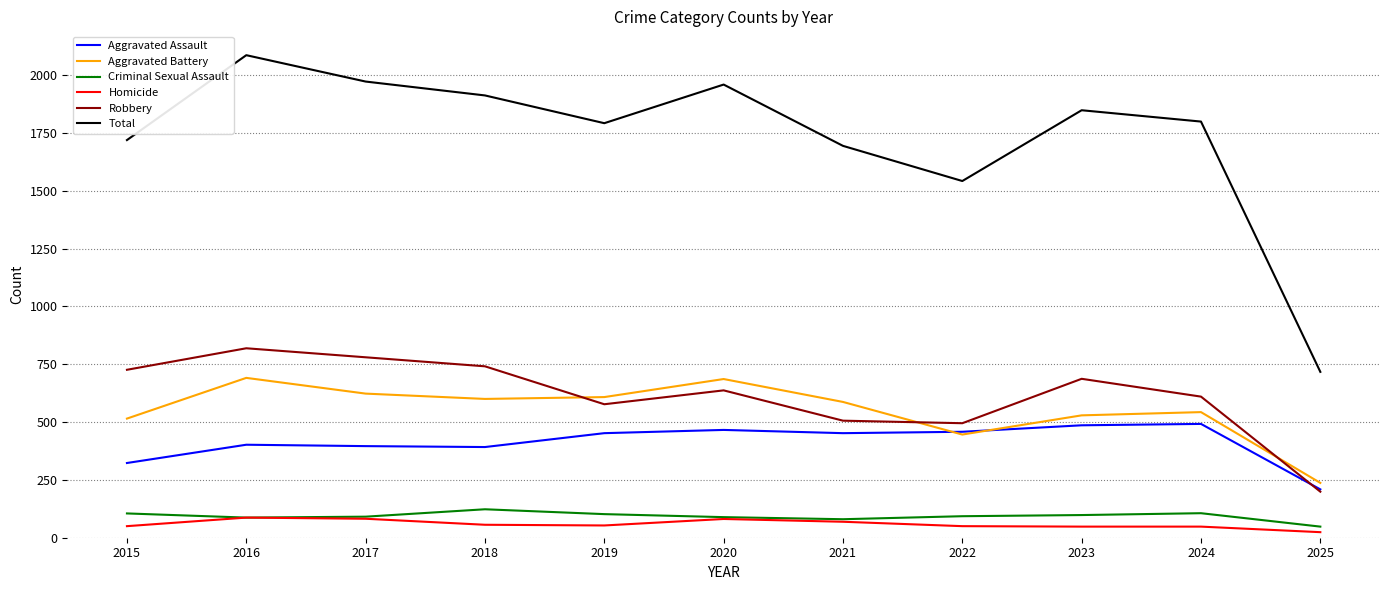

Between 2016 and 2021, which series saw the biggest shift?

Total